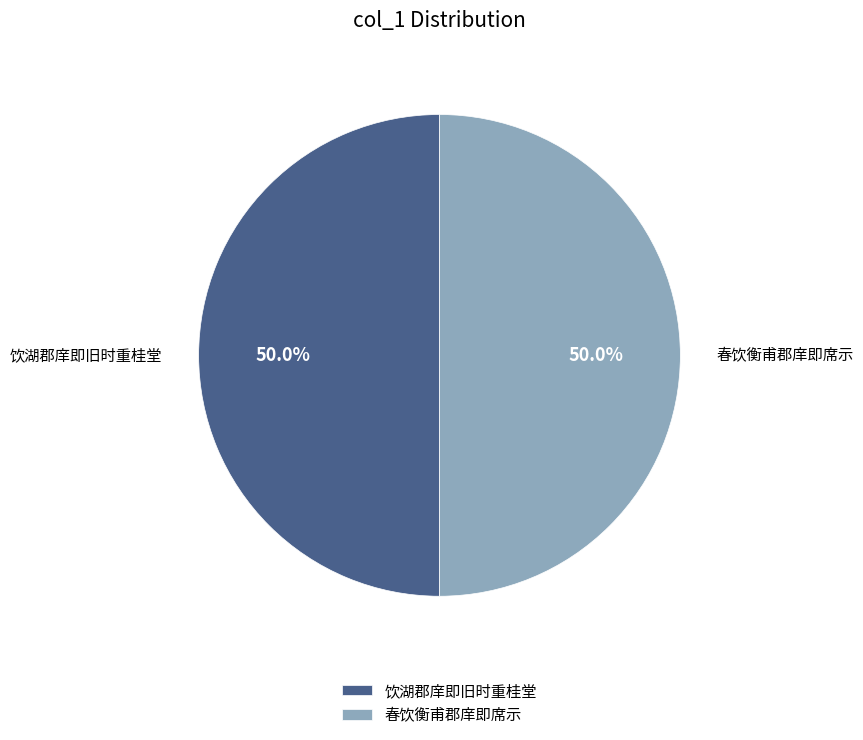

What is the total percentage of 春饮衡甫郡庠即席示 and 饮湖郡庠即旧时重桂堂?

100.0%